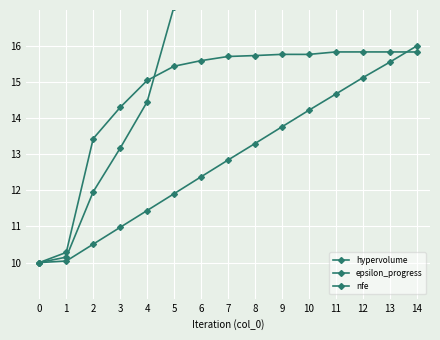

At 1, list the series in order from smallest to largest.

nfe, epsilon_progress, hypervolume